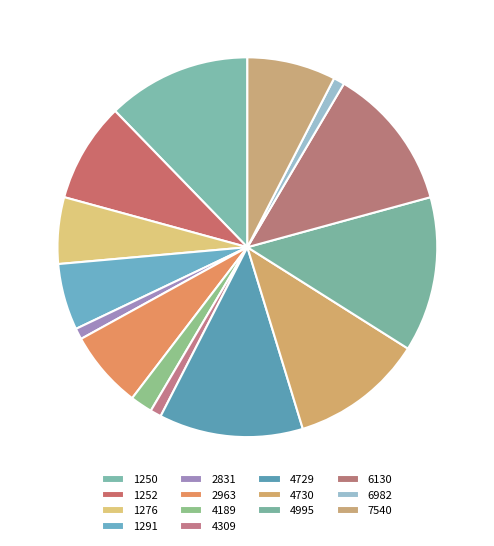

Does 4730 represent more than half of the total?

No